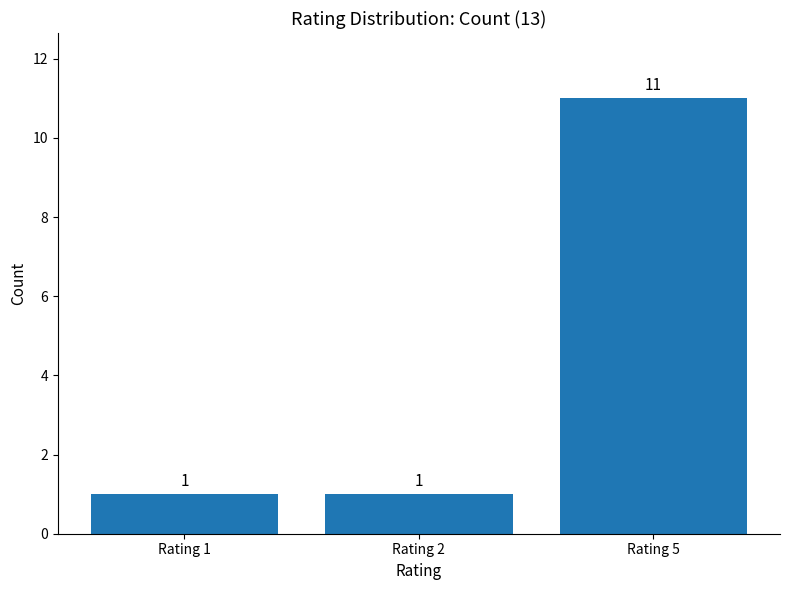

The value at Rating 5 is 11. True or false?

True